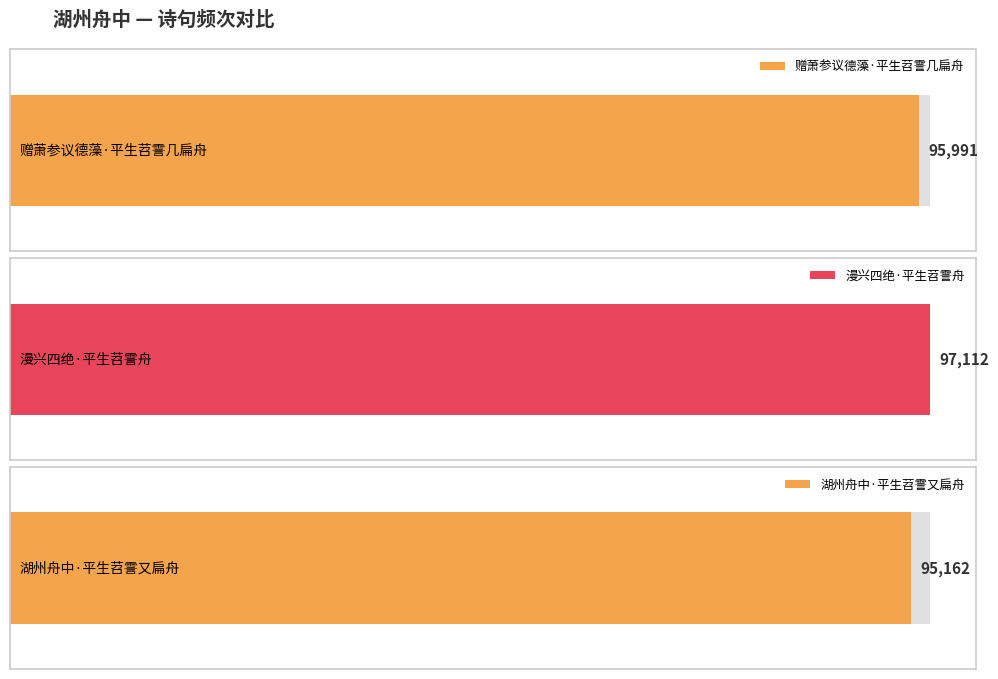

The chart shows a value of 95991 at 赠萧参议德藻·平生苕霅几扁舟. True or false?

True